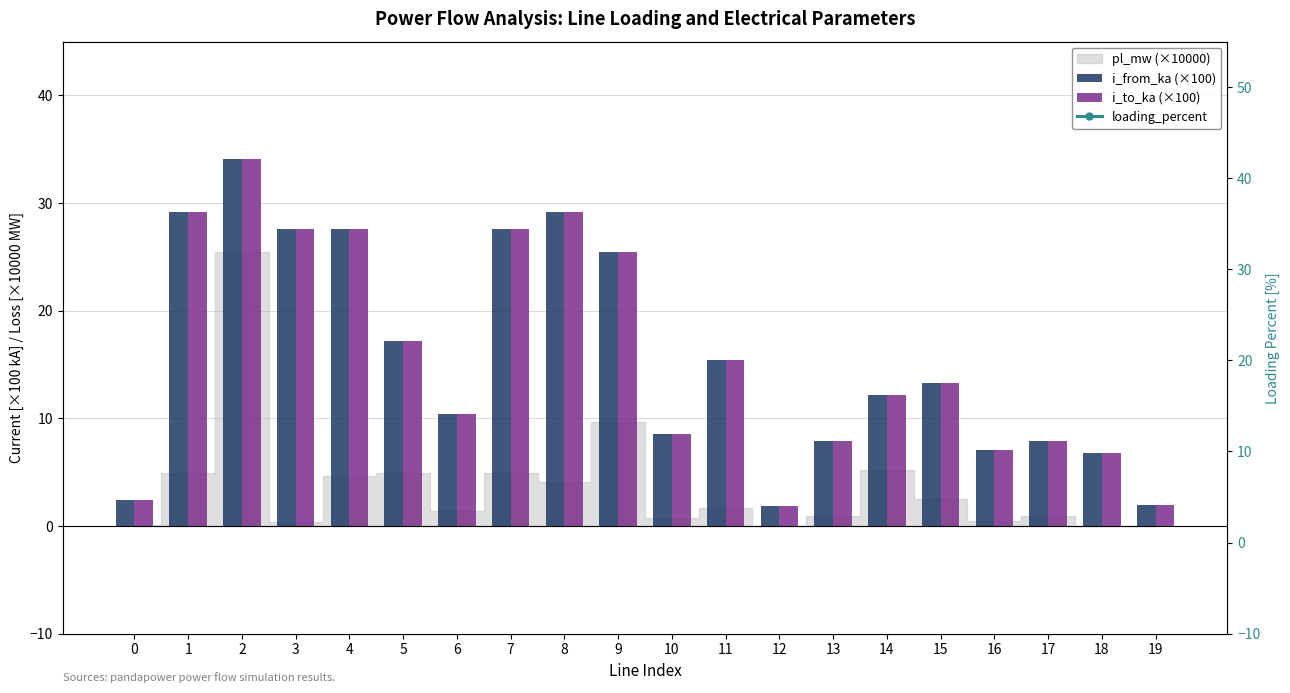

Which category has the lowest value in the i_from_ka (×100) series?

12